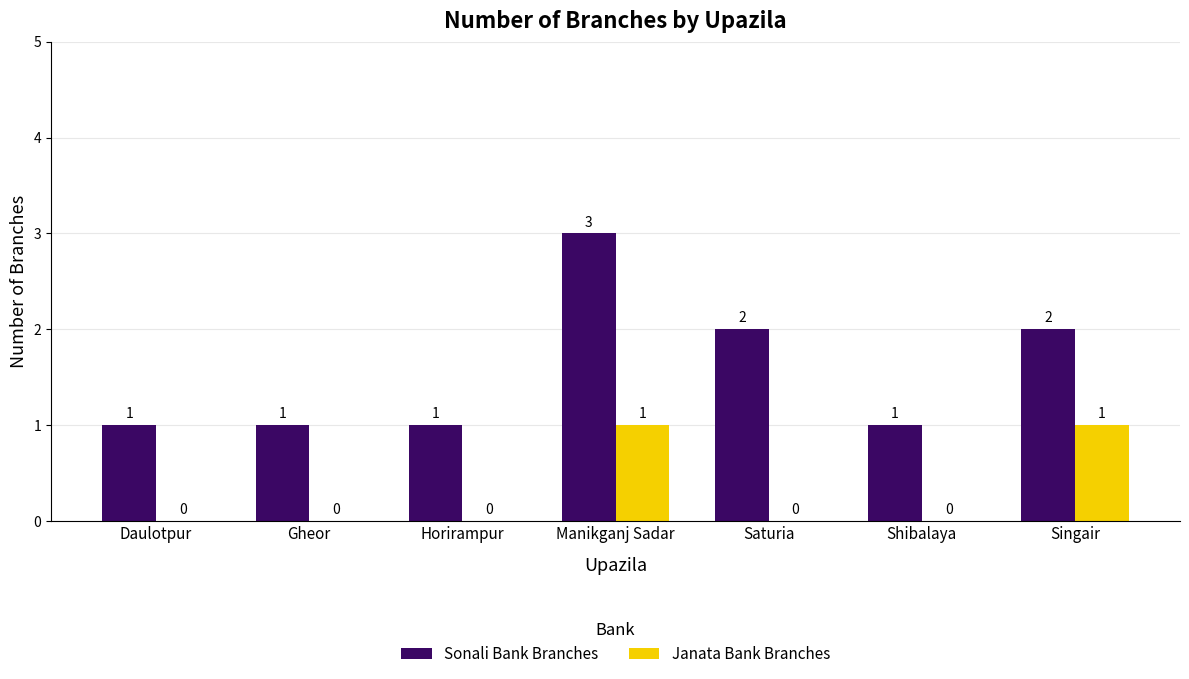

What is the greatest value displayed?

3